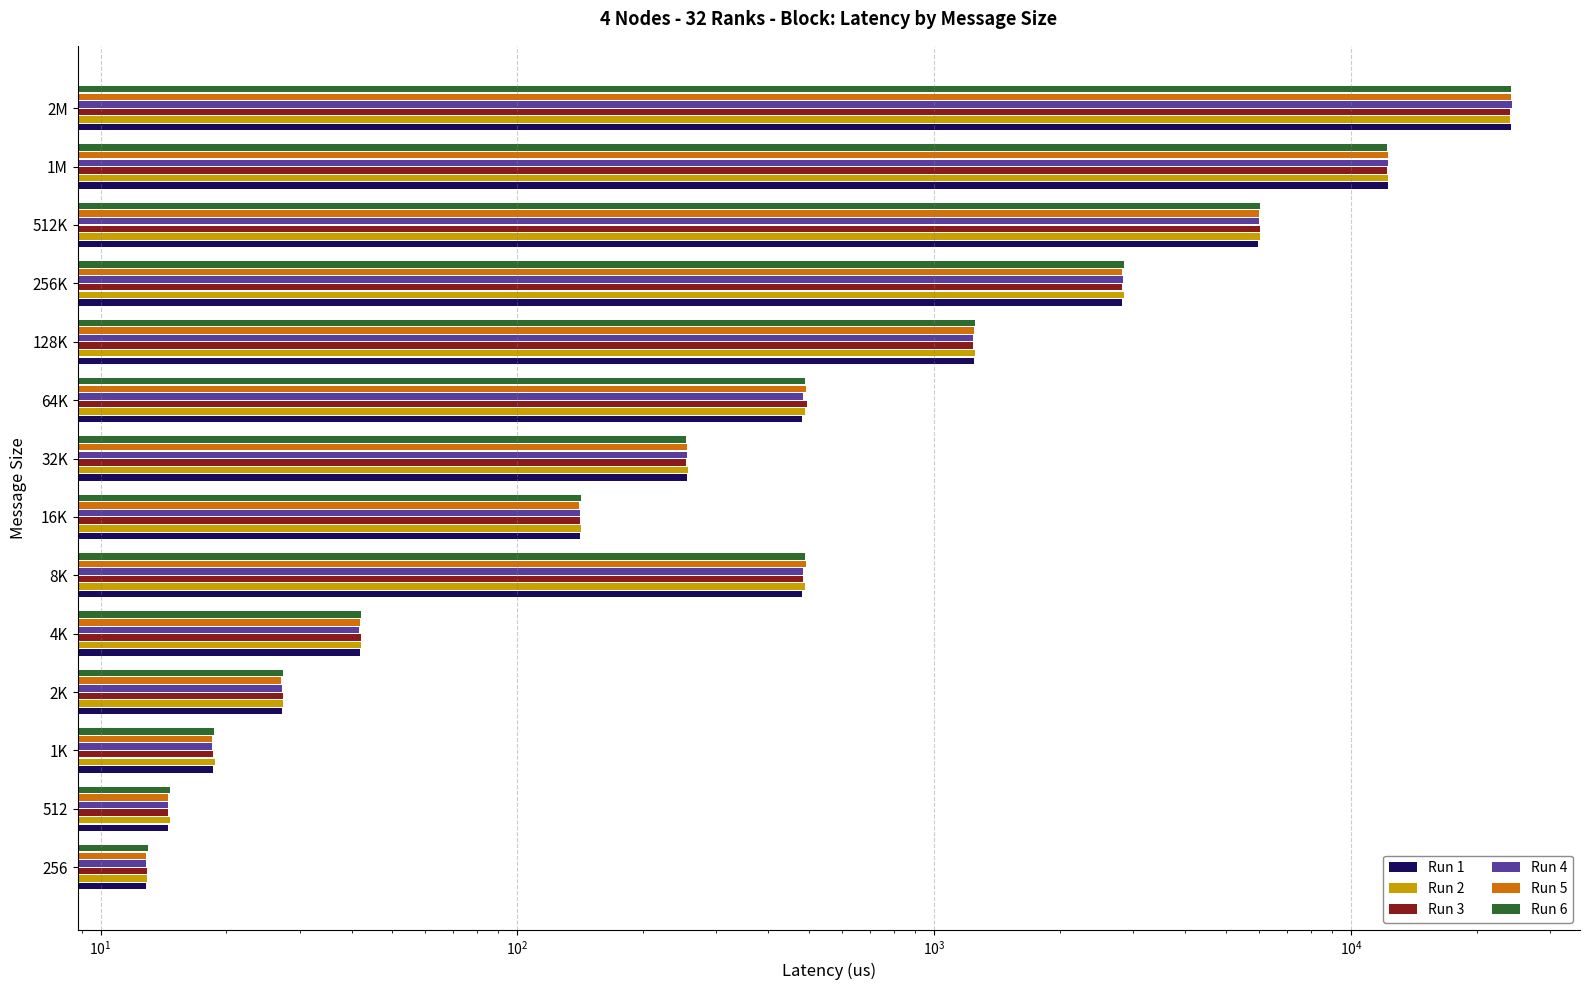

How many groups of bars are there?

14